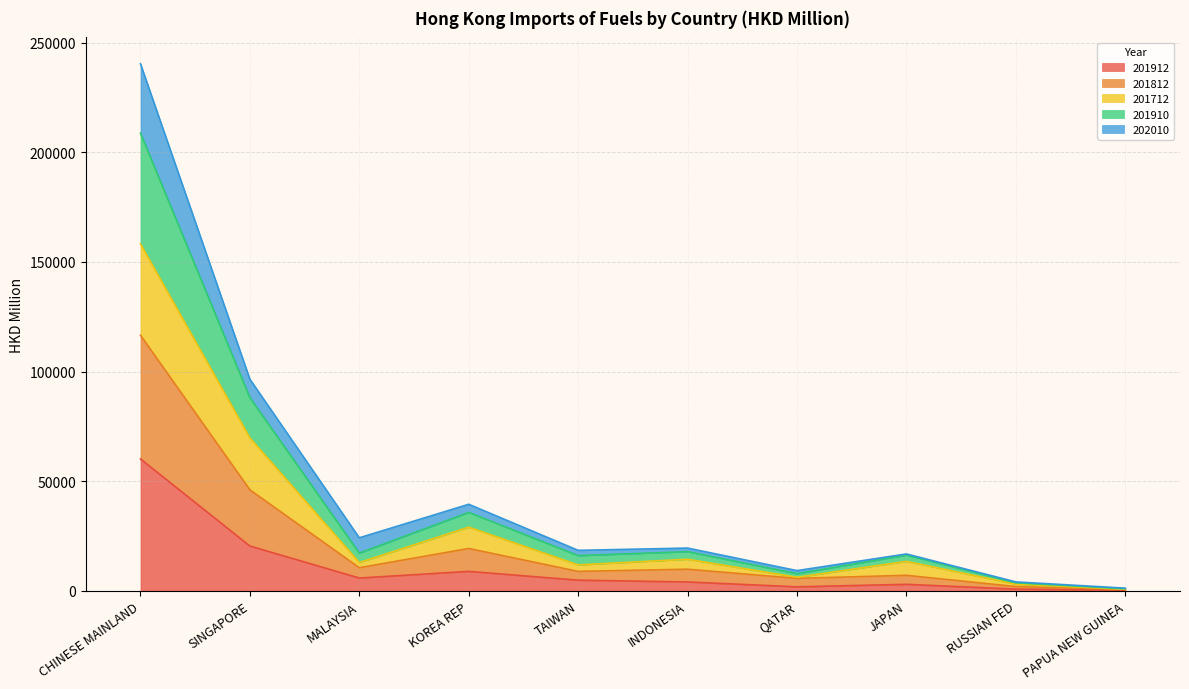

Between MALAYSIA and CHINESE MAINLAND, which is larger?

CHINESE MAINLAND